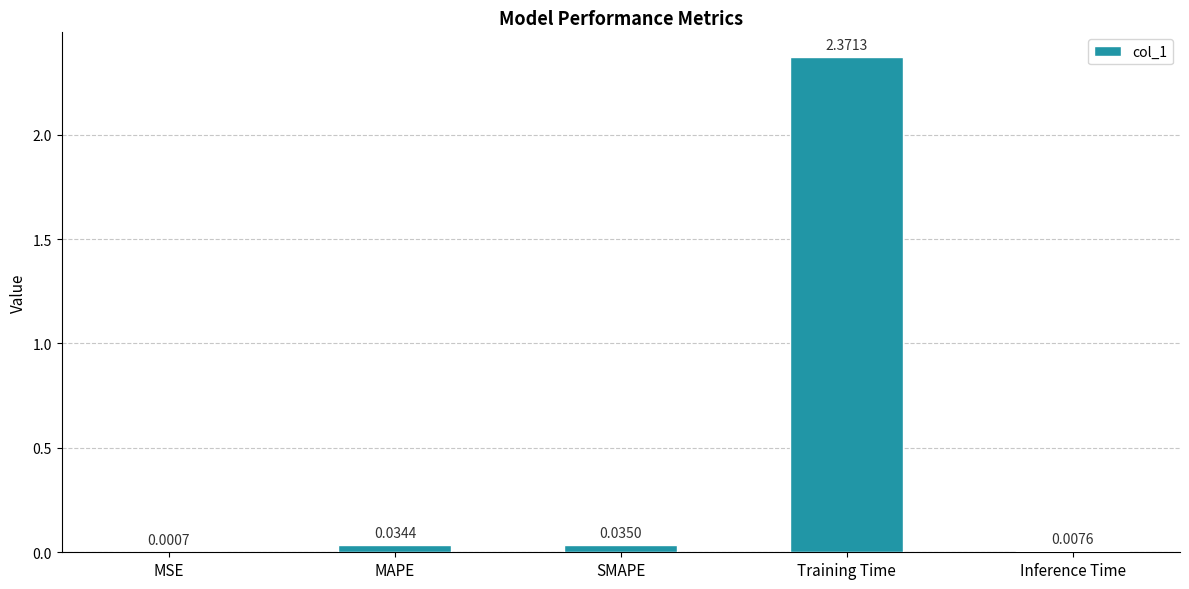

Which has a higher value, MSE or Training Time?

Training Time